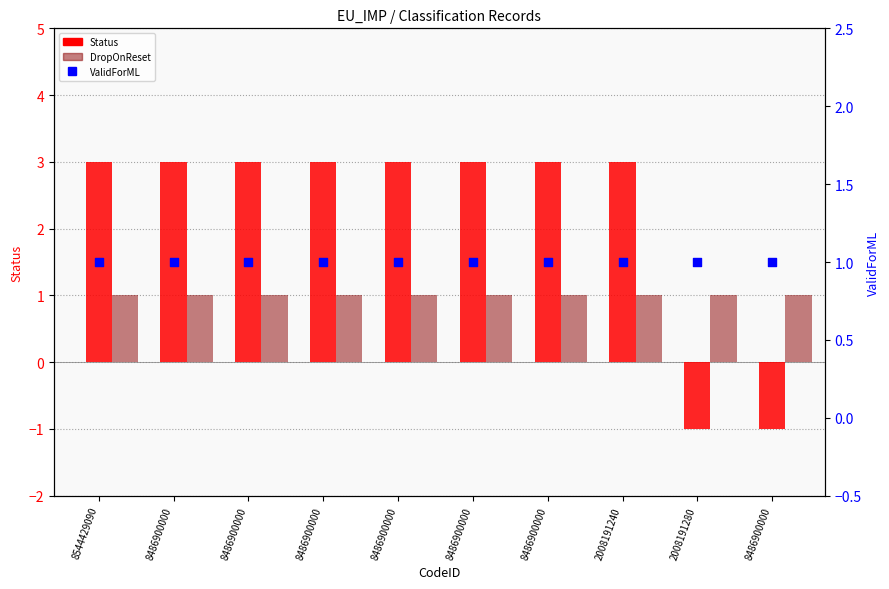

Which series has the widest spread of Y values?

Status